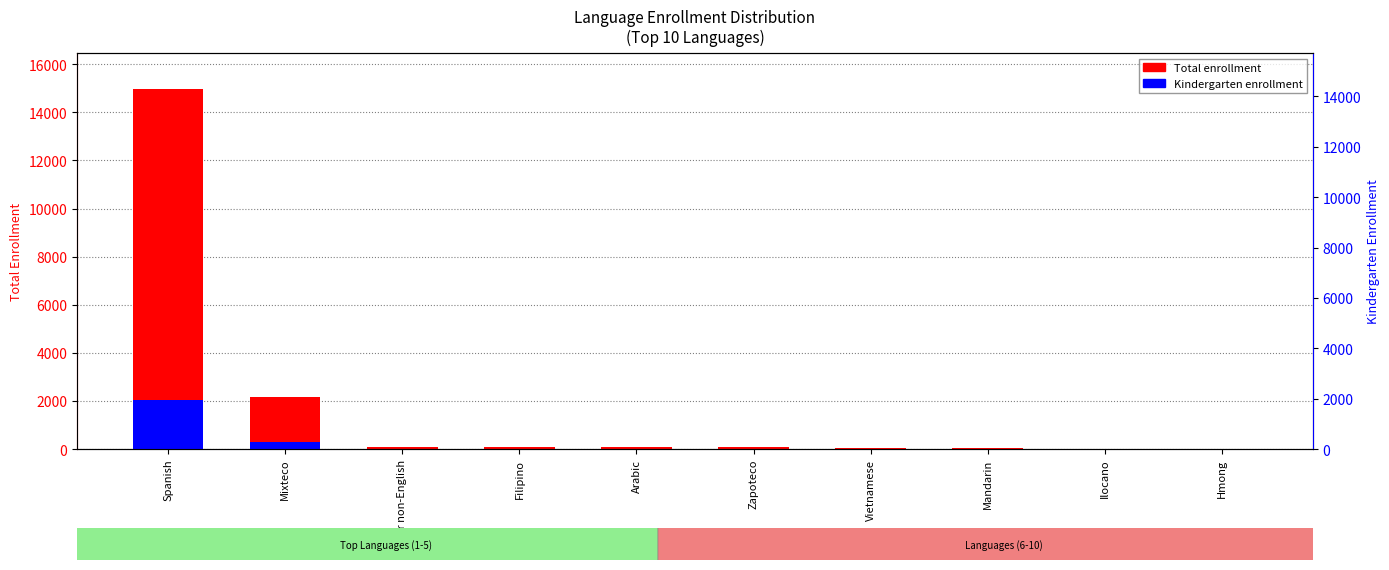

Are the bars horizontal?

No